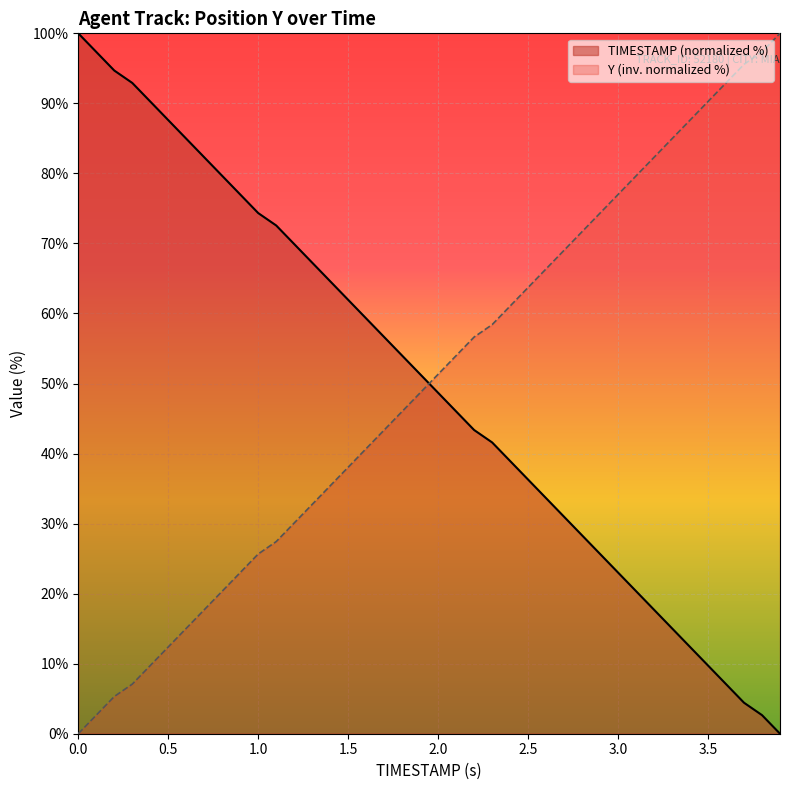

At 0.8, list the series in order from largest to smallest.

TIMESTAMP, Y